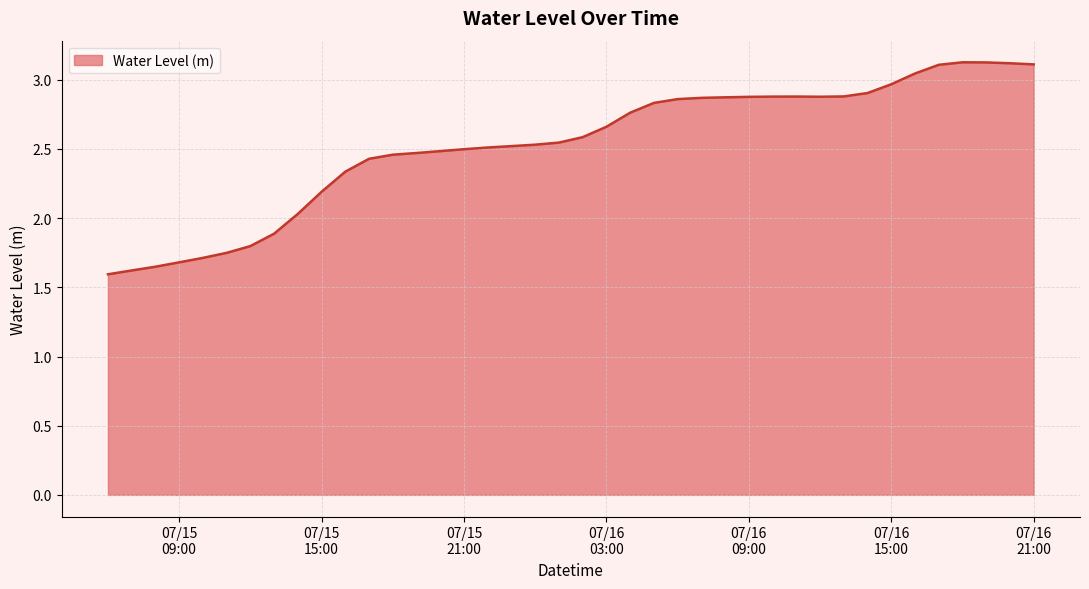

What is the greatest value displayed?

3.1